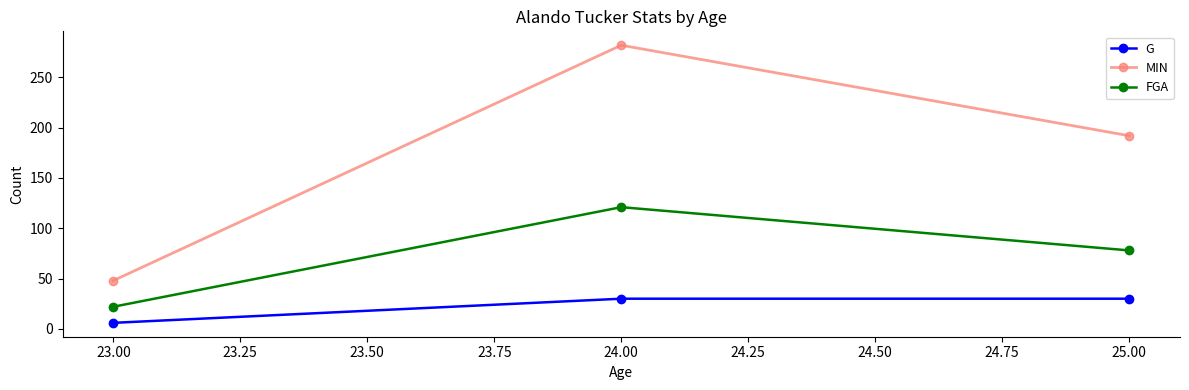

What is the value of the MIN point at the 1st from the left?

48